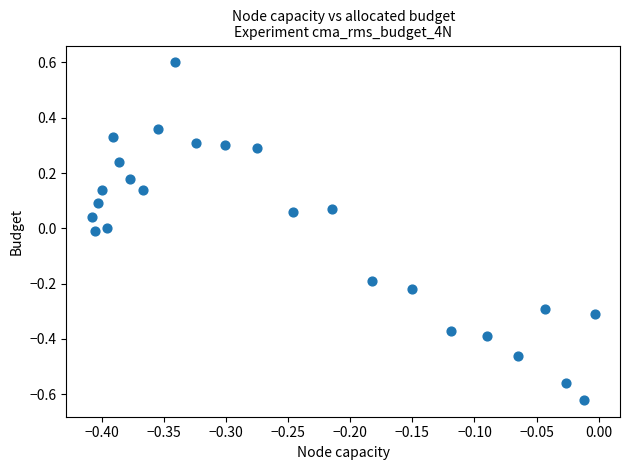

What is the range of Y values (max minus min)?

1.2